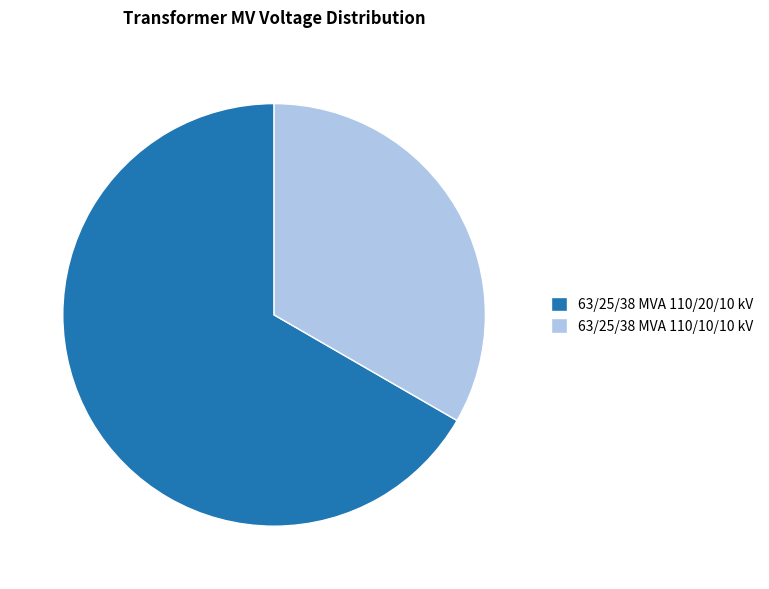

The 63/25/38 MVA 110/20/10 kV slice represents 55% of the pie. True or false?

False